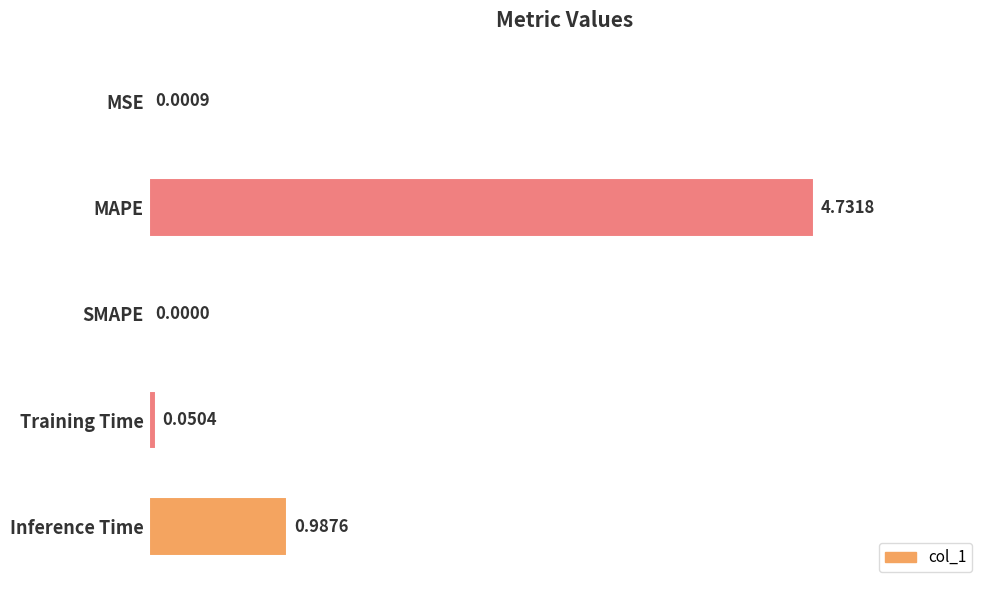

Count the number of data series in this chart.

1